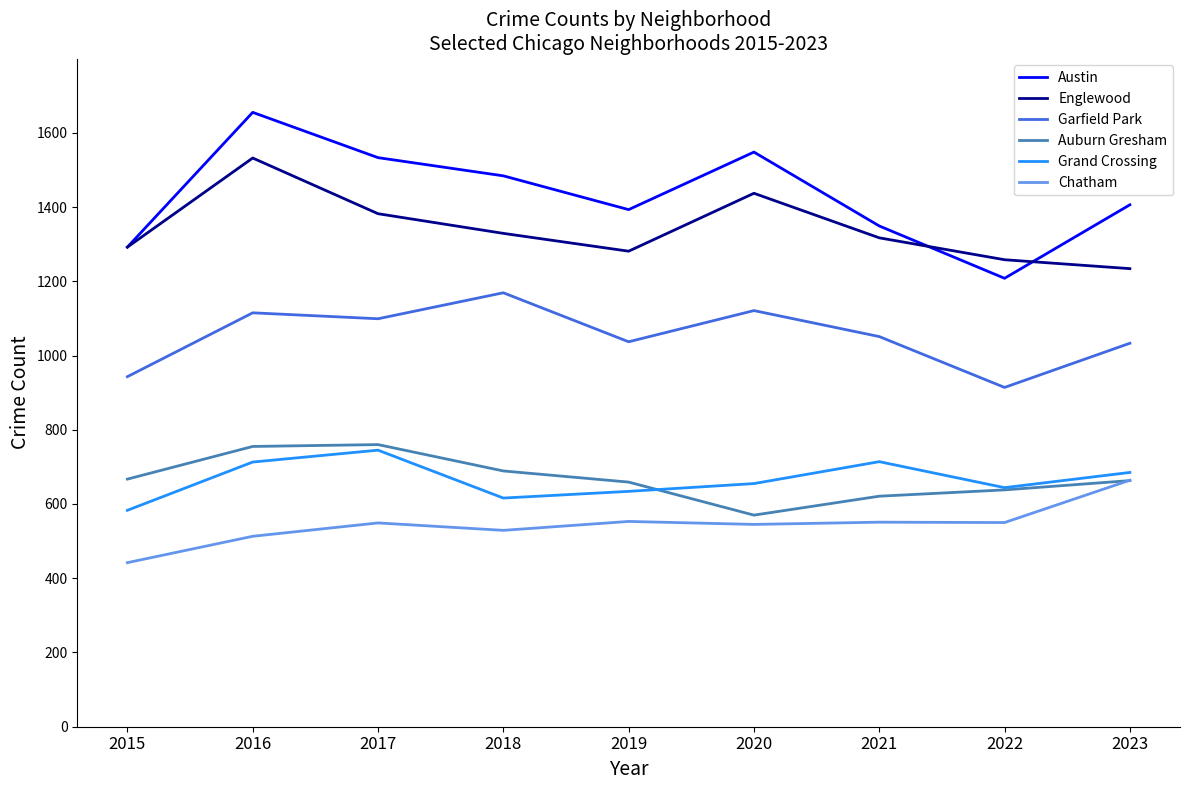

What is the difference between the highest and lowest values at 2017?

984